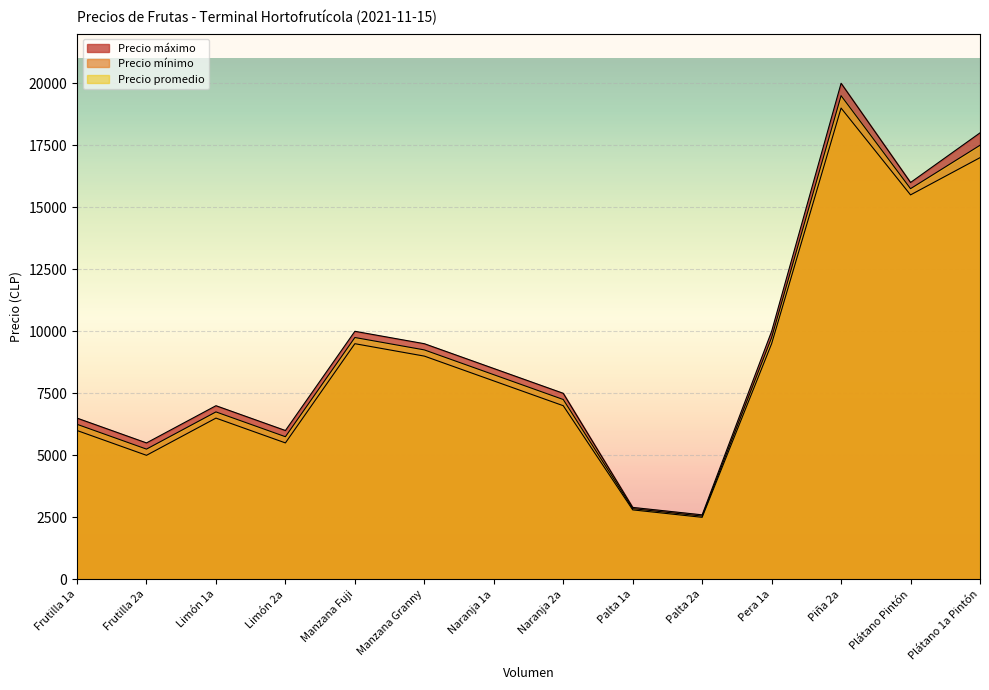

List the series in order of their overall mean, highest first.

Precio máximo, Precio promedio, Precio mínimo